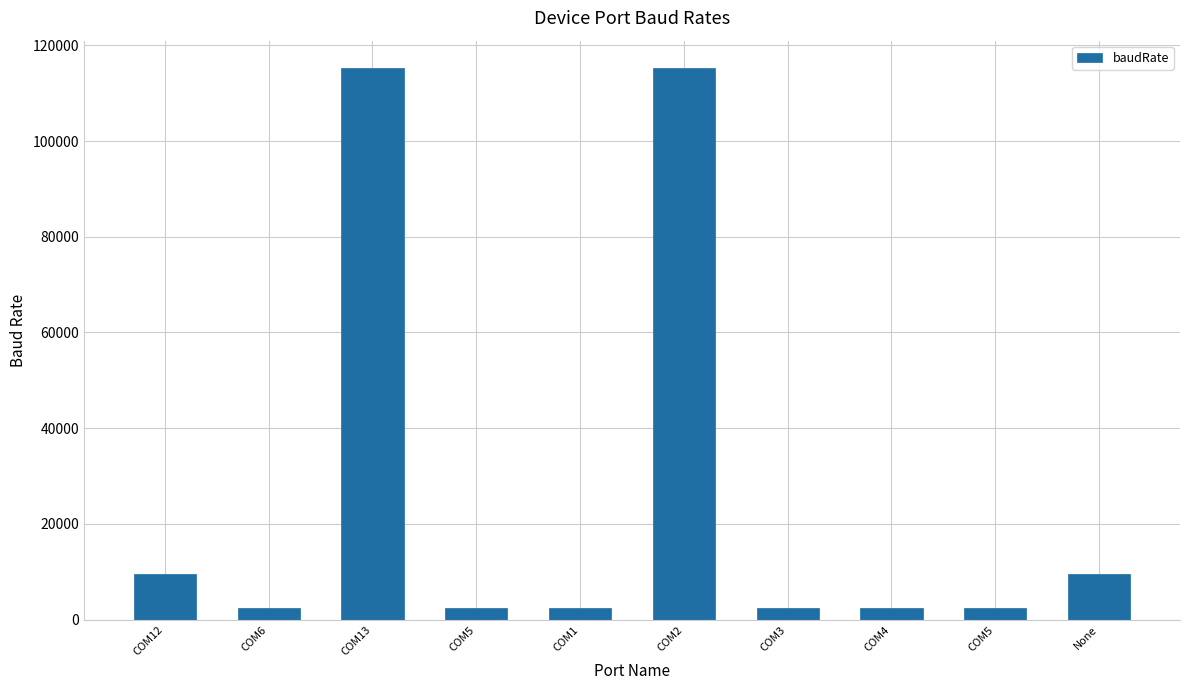

Count the number of data series in this chart.

1